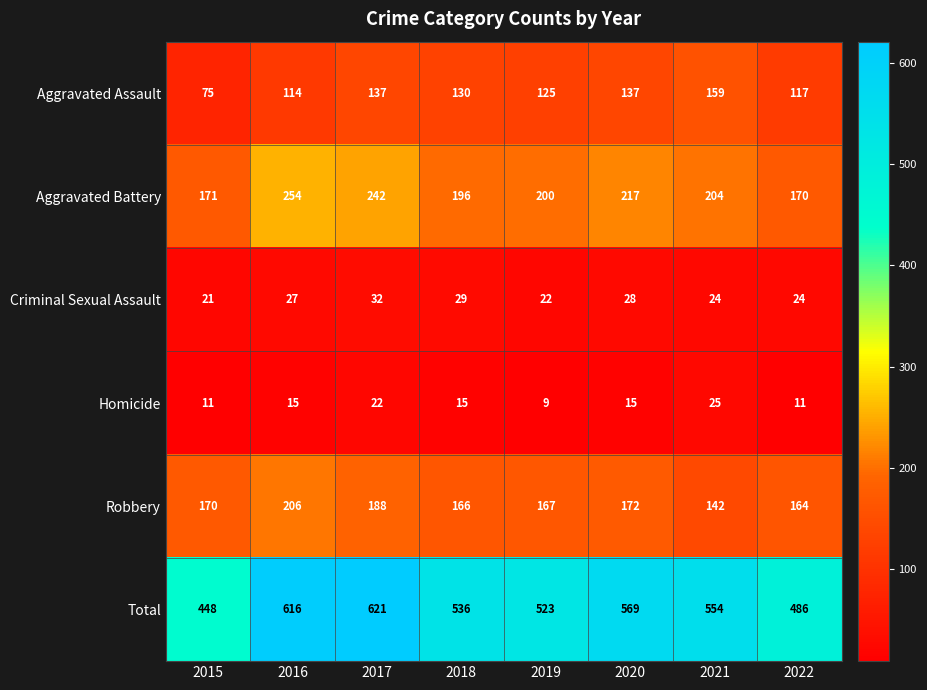

How many Homicide values are between 11 and 22?

6